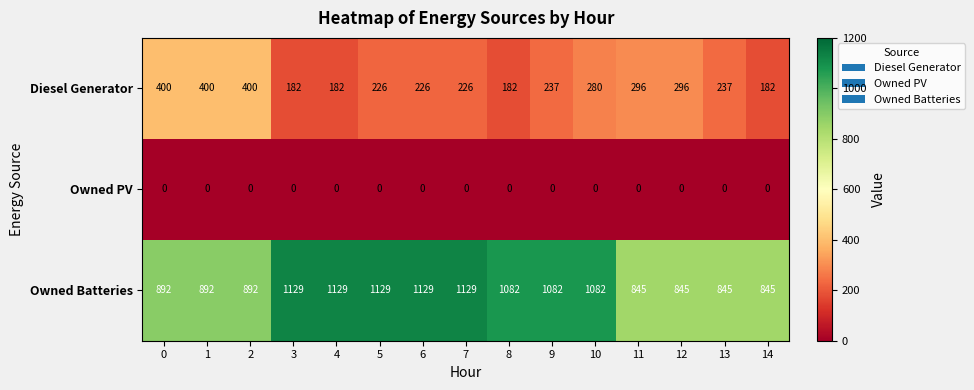

Rank the series by their average value, from lowest to highest.

Owned PV, Diesel Generator, Owned Batteries